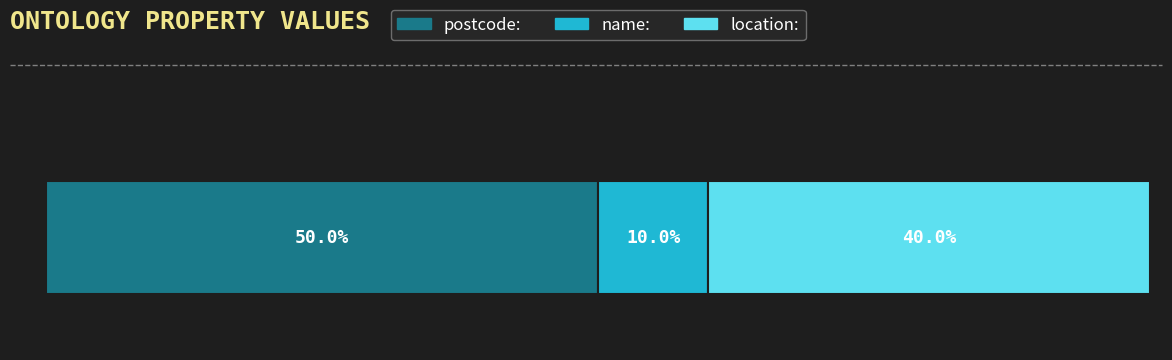

What is the label of the 2nd bar from the right?

name: